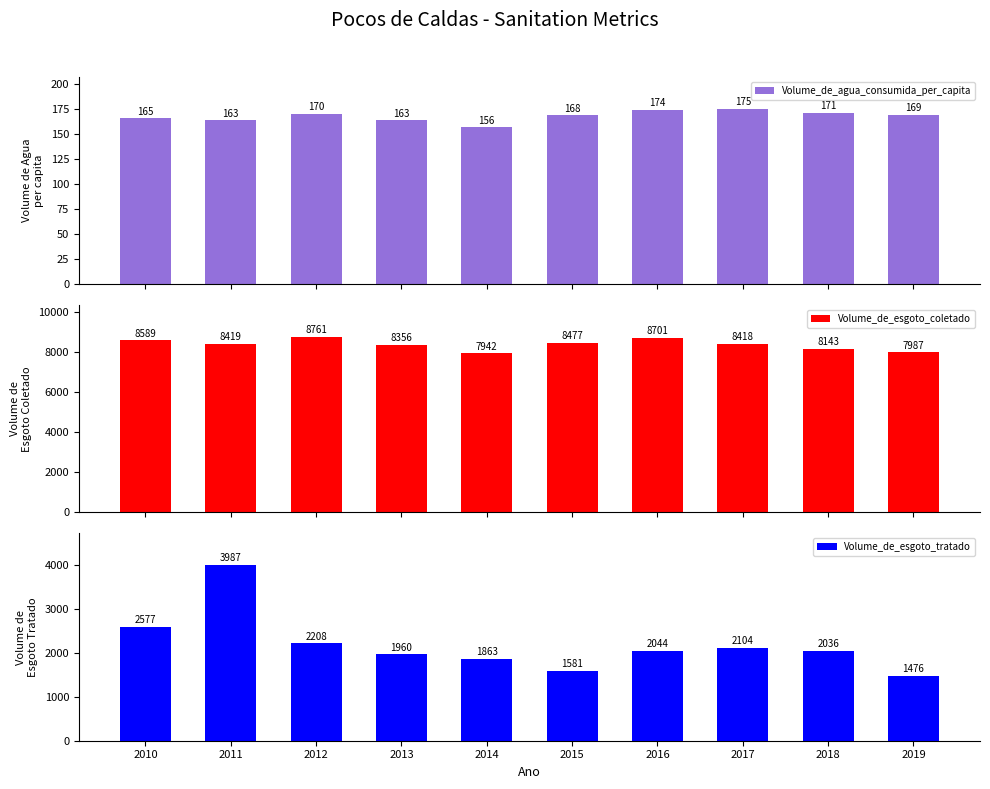

What is the value of the Volume_de_esgoto_tratado bar at the 7th from the left?

2044.3